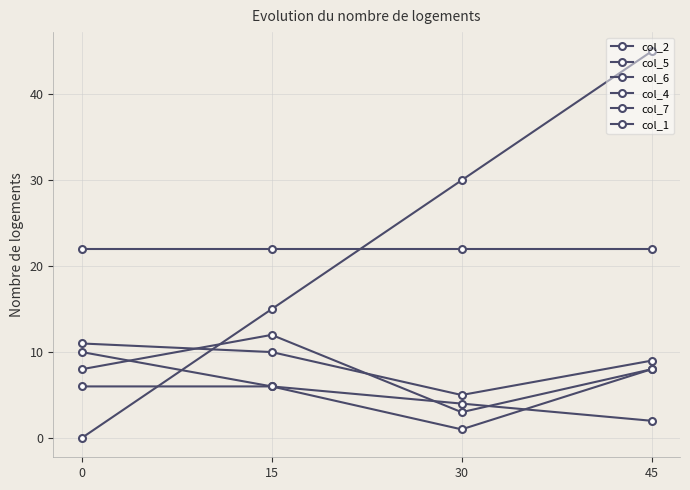

The value of col_5 at 15 is 10. True or false?

True